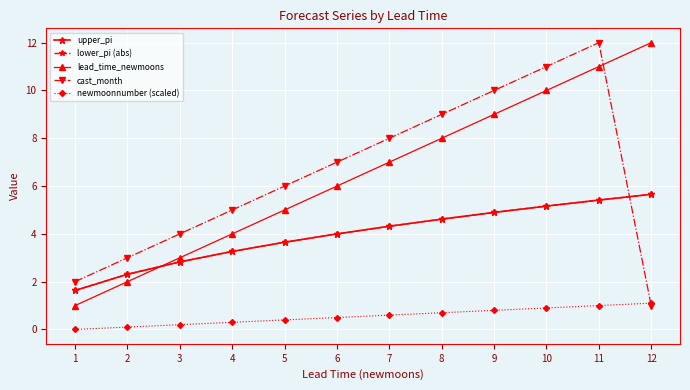

Is this an area chart (filled region under the line)?

No